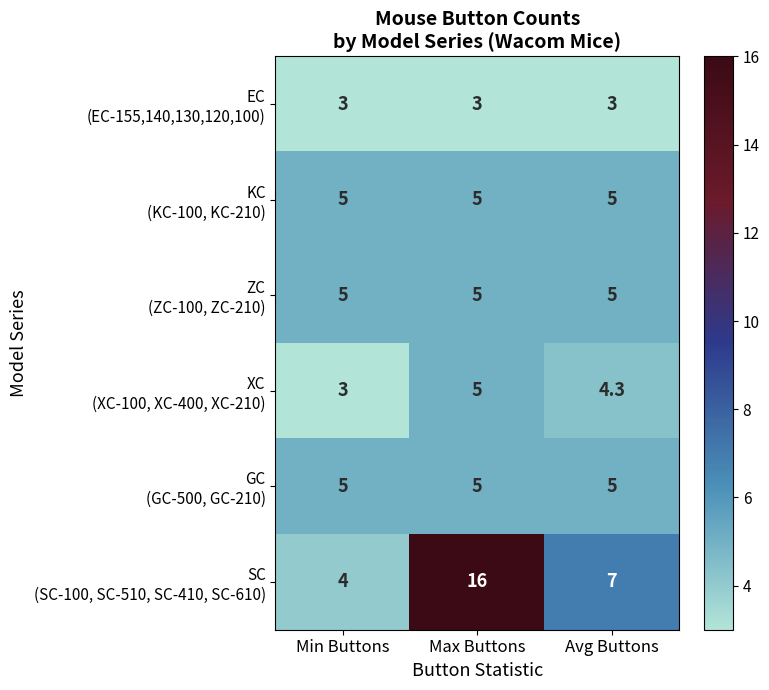

Which label corresponds to the largest value in the chart?

Max Buttons